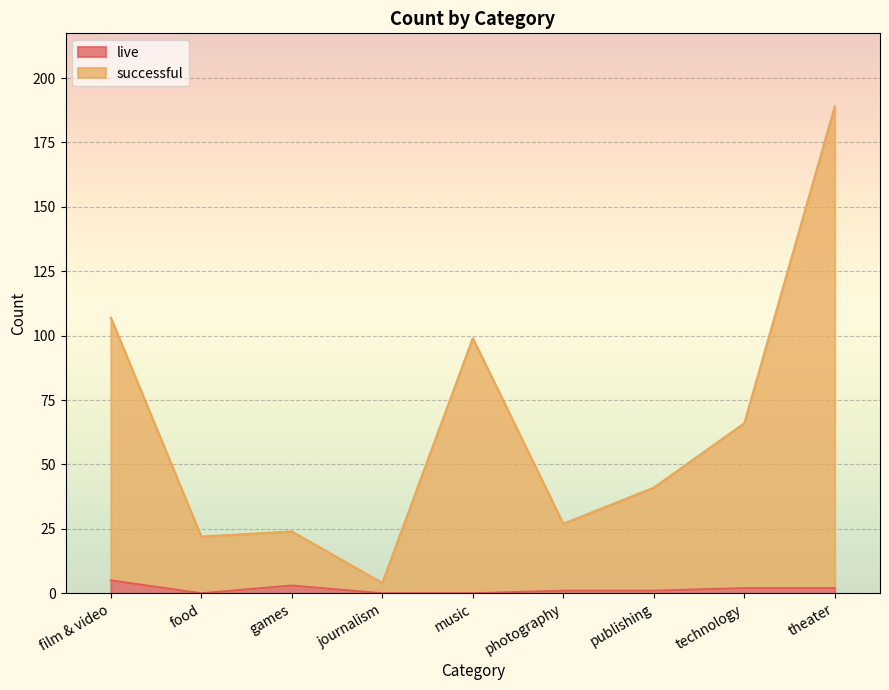

What is the highest value of the live series?

5